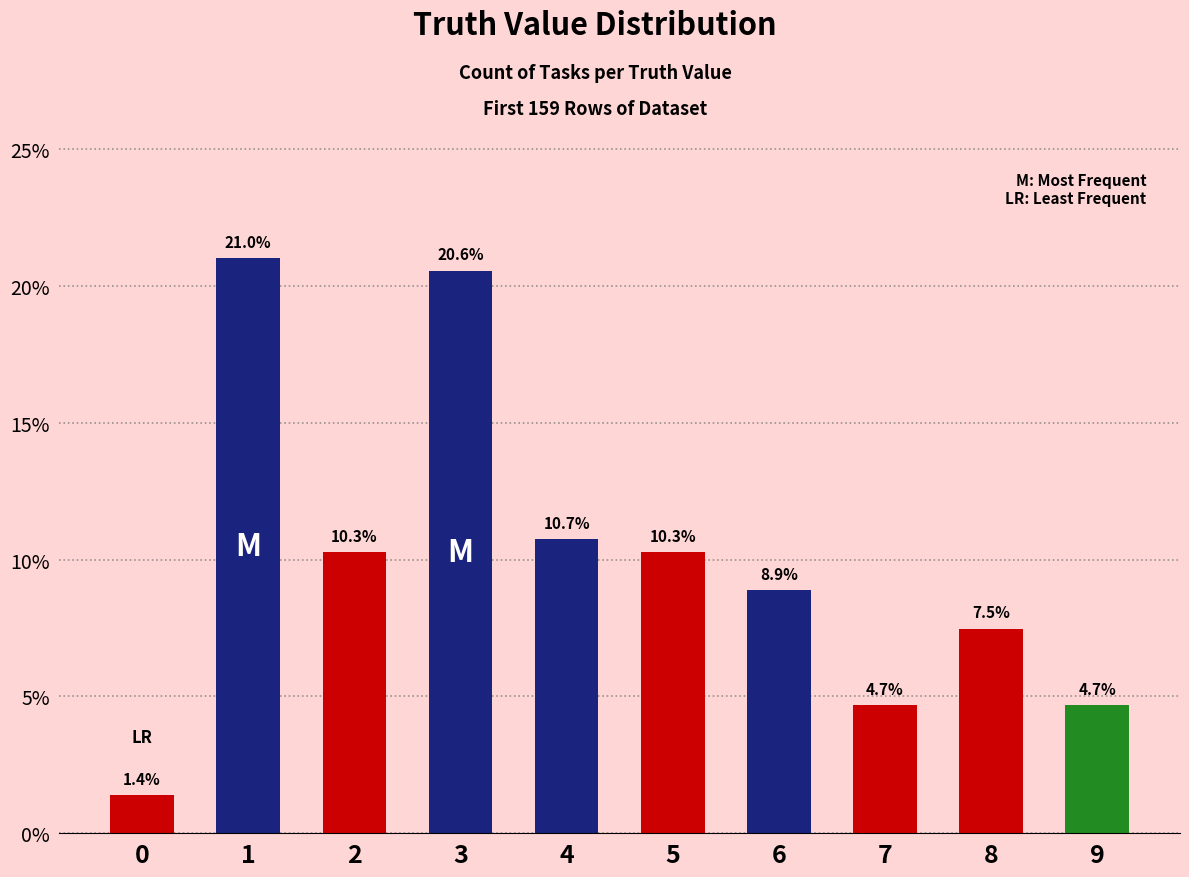

How many values are below 10?

5